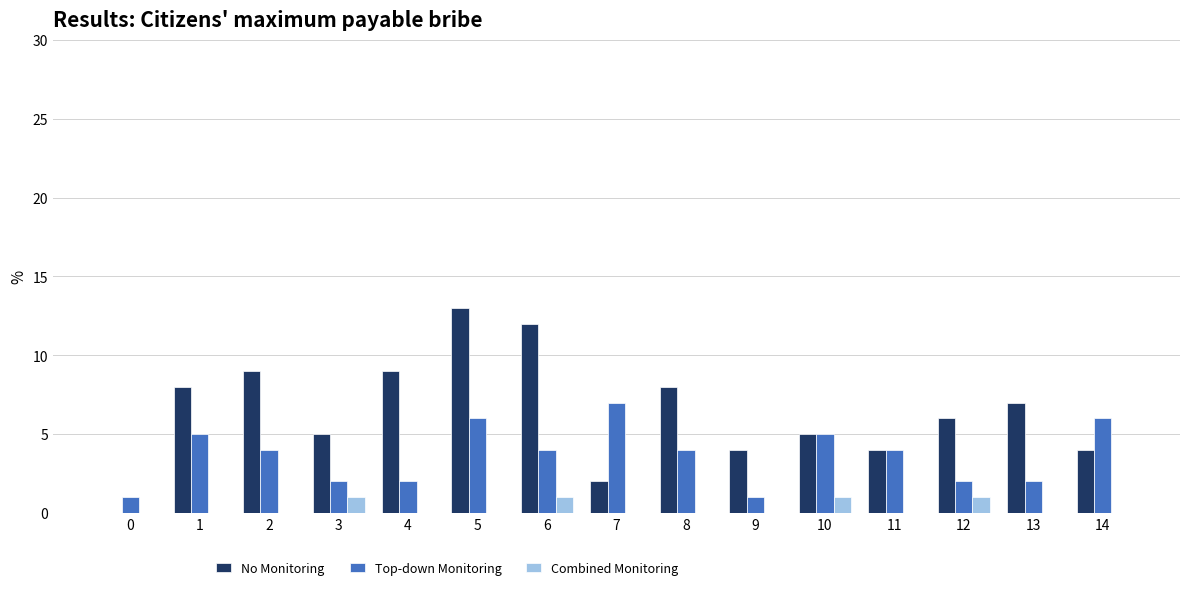

Reading right to left, what are all the values shown in this chart?

No Monitoring: 4	7	6	4	5	4	8	2	12	13	9	5	9	8	0
Top-down Monitoring: 6	2	2	4	5	1	4	7	4	6	2	2	4	5	1
Combined Monitoring: 0	0	1	0	1	0	0	0	1	0	0	1	0	0	0